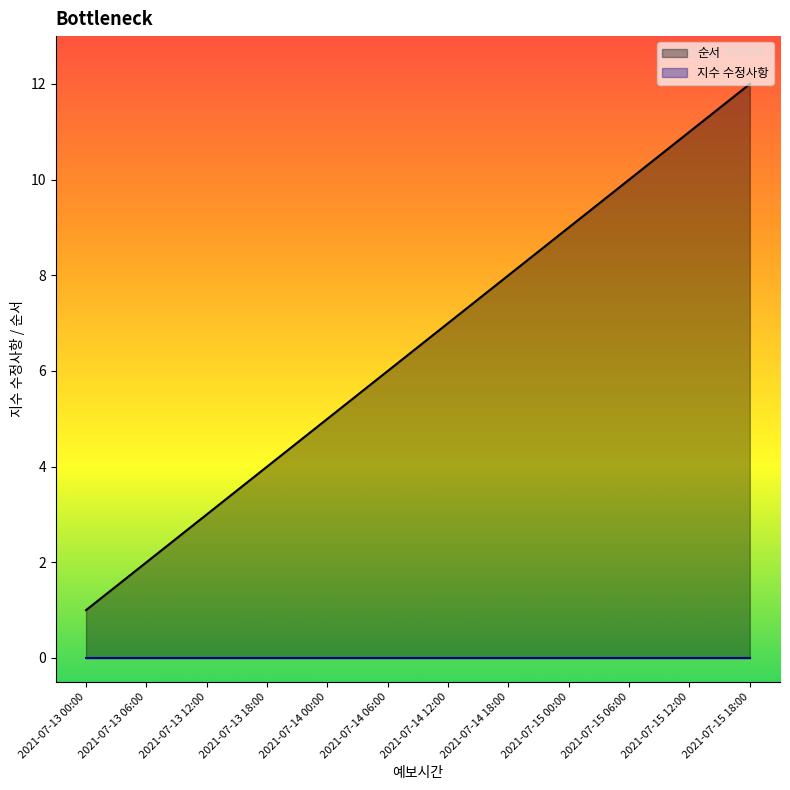

What is the label of the 2nd point from the left?

2021-07-13 06:00